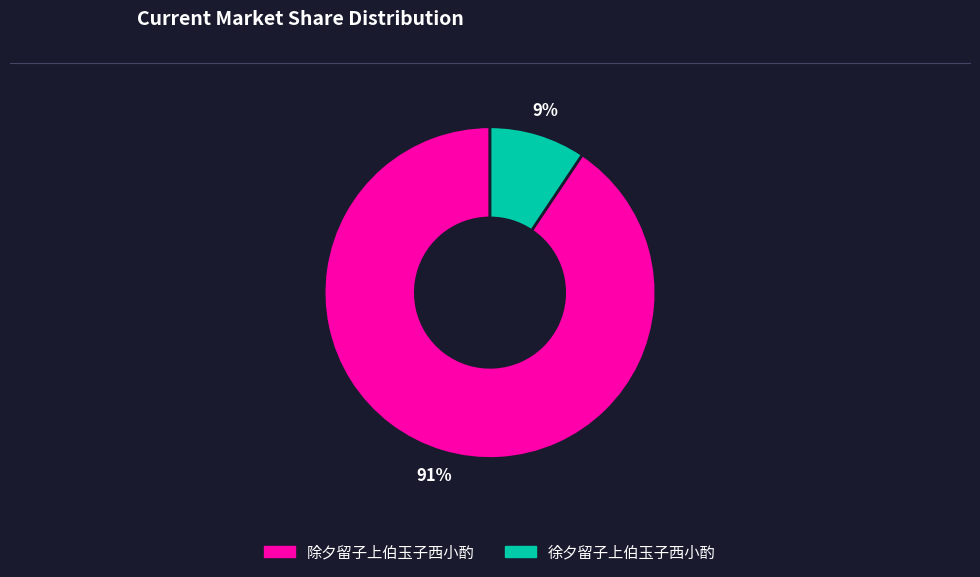

Rank the categories by value from highest to lowest.

除夕留子上伯玉子西小酌, 徐夕留子上伯玉子西小酌